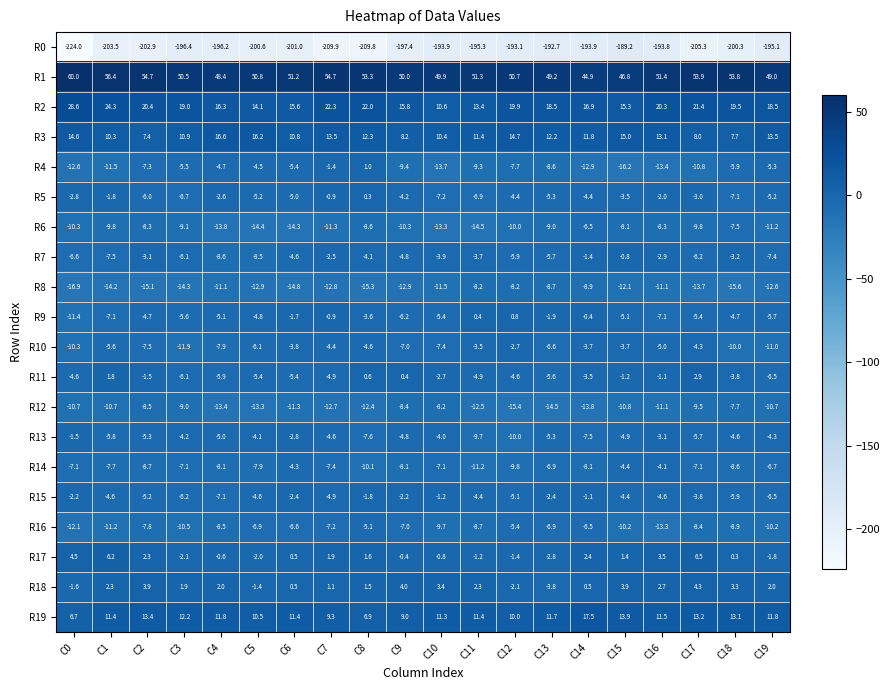

Which series has the largest total across all categories?

R1